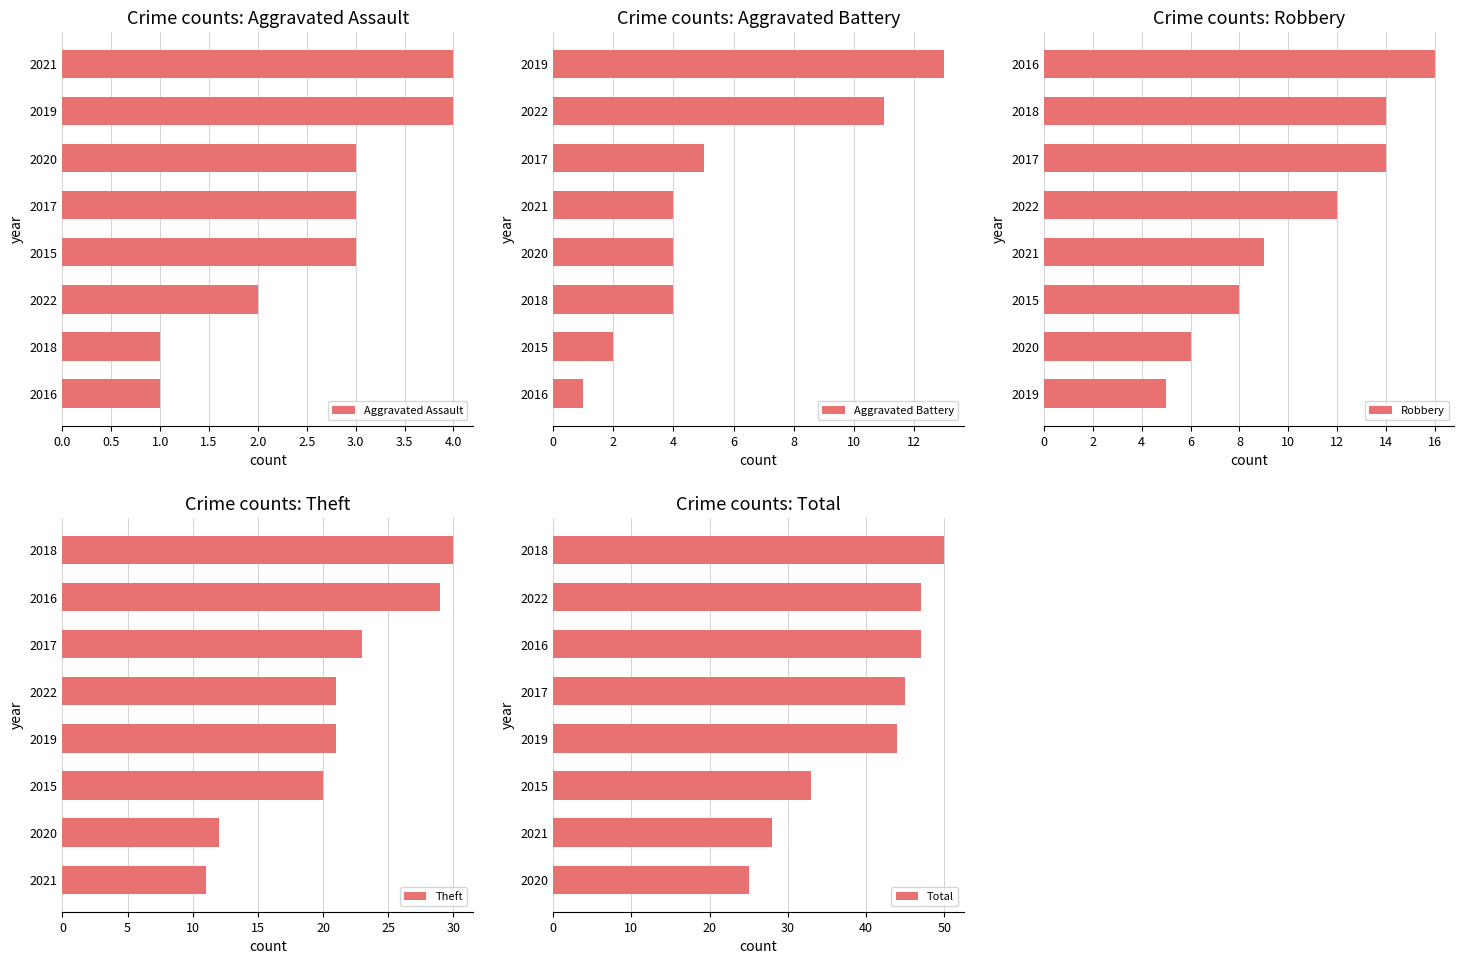

Where is Total nearest to the value 37?

2015